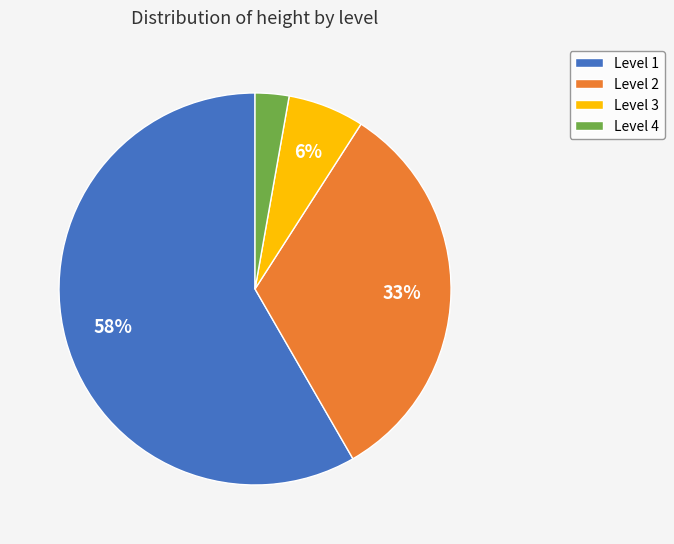

True or false: Level 1 accounts for 72% of the total.

False